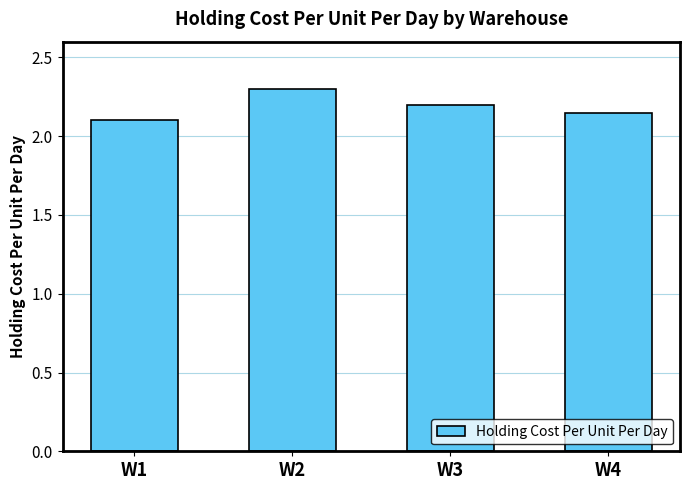

At which label is the value closest to 2?

W1